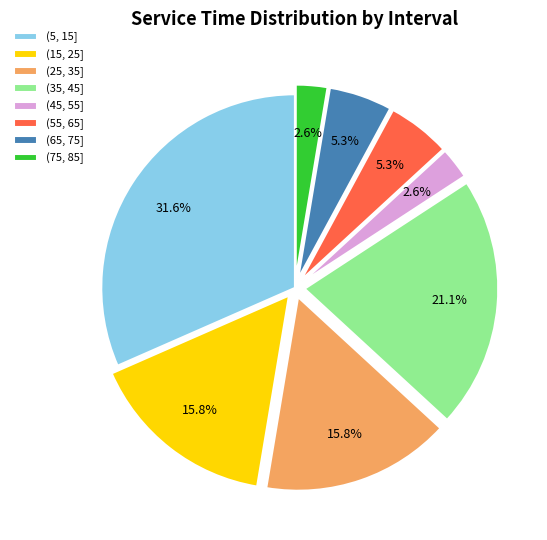

Does (15, 25] represent more than half of the total?

No